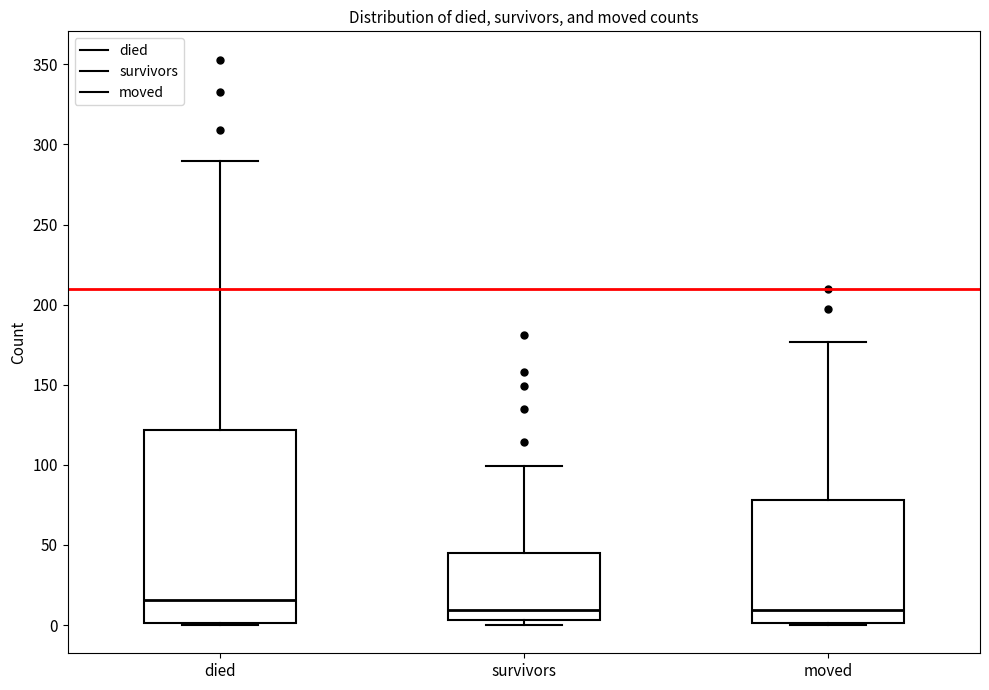

Where is the lower edge of the box for survivors on the y-axis? The values are not printed on the chart, so give them approximately, as read against the axis.

5